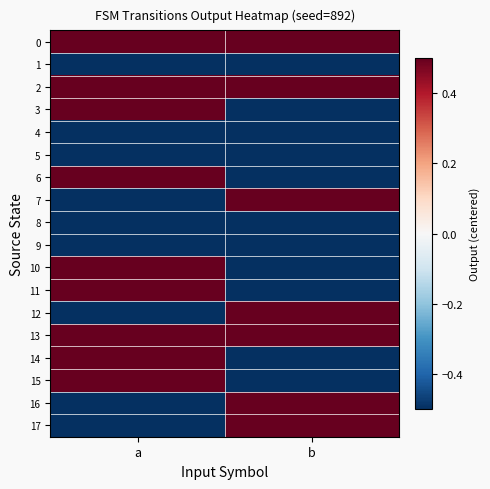

Reading left to right, transcribe all the data shown in this chart.

0: a=0.5	b=0.5
1: a=-0.5	b=-0.5
2: a=0.5	b=0.5
3: a=0.5	b=-0.5
4: a=-0.5	b=-0.5
5: a=-0.5	b=-0.5
6: a=0.5	b=-0.5
7: a=-0.5	b=0.5
8: a=-0.5	b=-0.5
9: a=-0.5	b=-0.5
10: a=0.5	b=-0.5
11: a=0.5	b=-0.5
12: a=-0.5	b=0.5
13: a=0.5	b=0.5
14: a=0.5	b=-0.5
15: a=0.5	b=-0.5
16: a=-0.5	b=0.5
17: a=-0.5	b=0.5